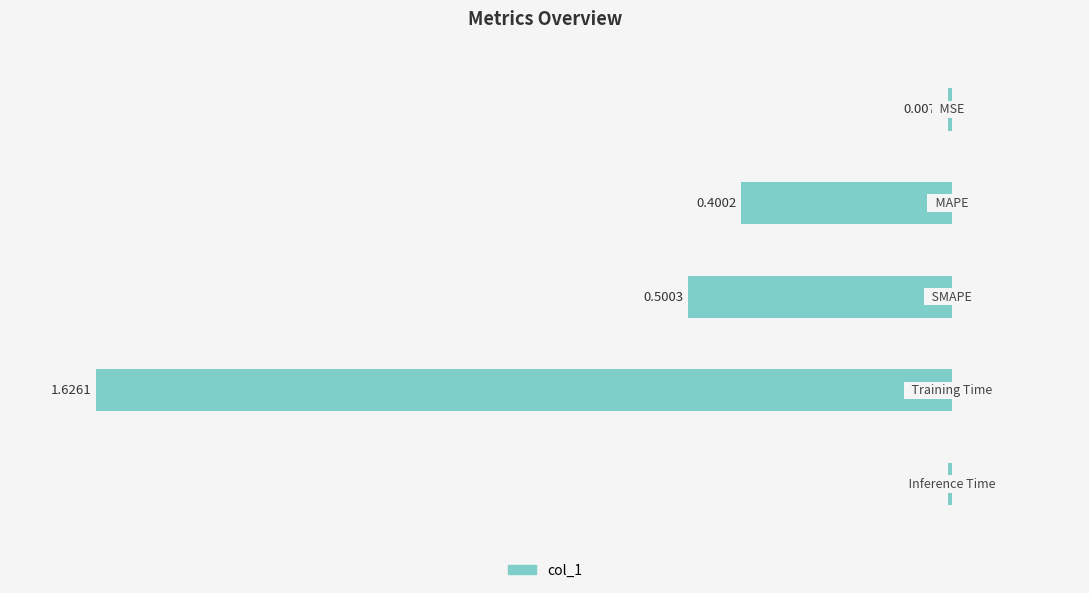

Are the bars horizontal?

Yes